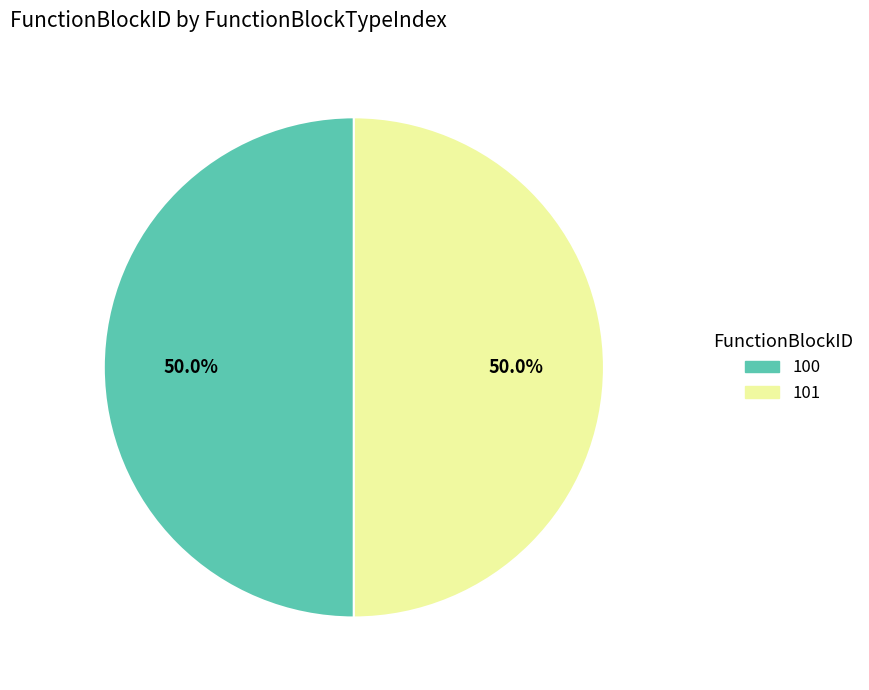

What percentage is the 101 slice, to the nearest percent?

50%